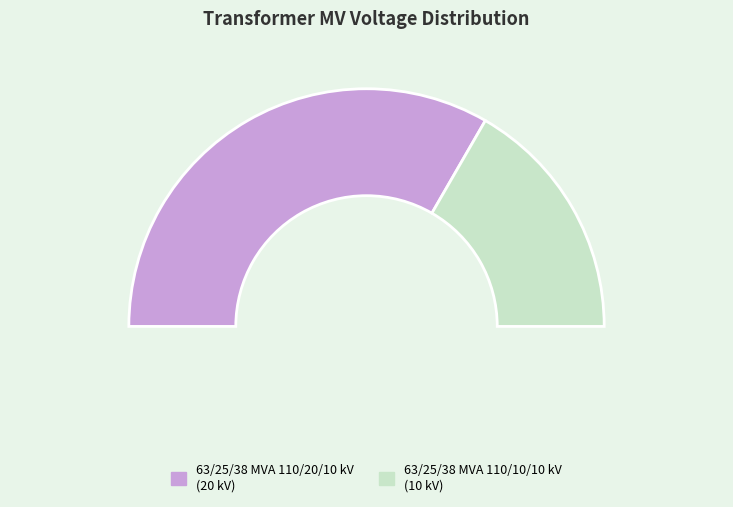

Rank the categories by value from highest to lowest.

63/25/38 MVA 110/20/10 kV, 63/25/38 MVA 110/10/10 kV